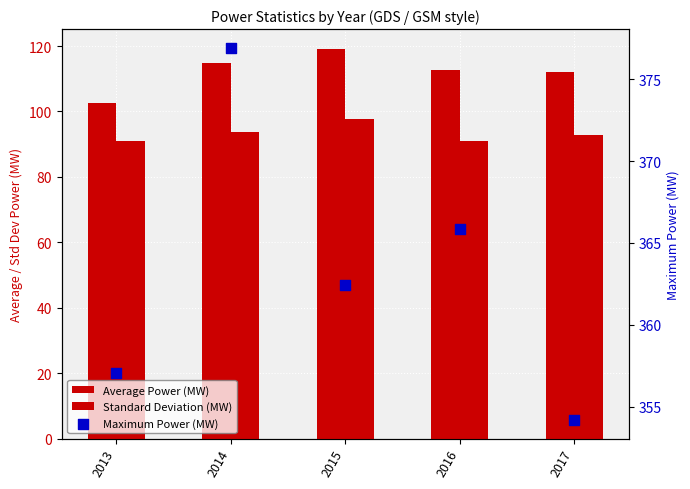

Which series has the largest total across all categories?

Maximum Power (MW)